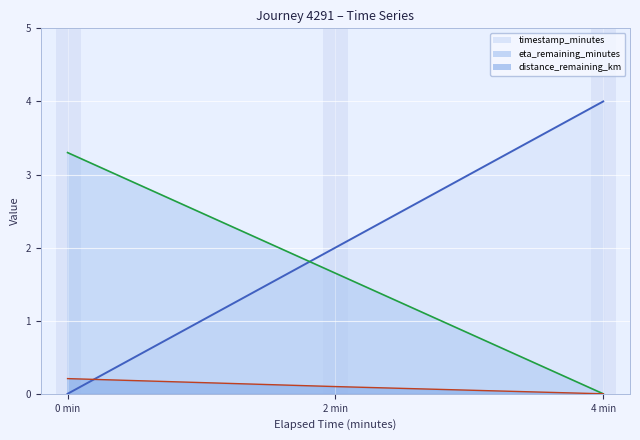

How many timestamp_minutes values are between 0 and 4?

3